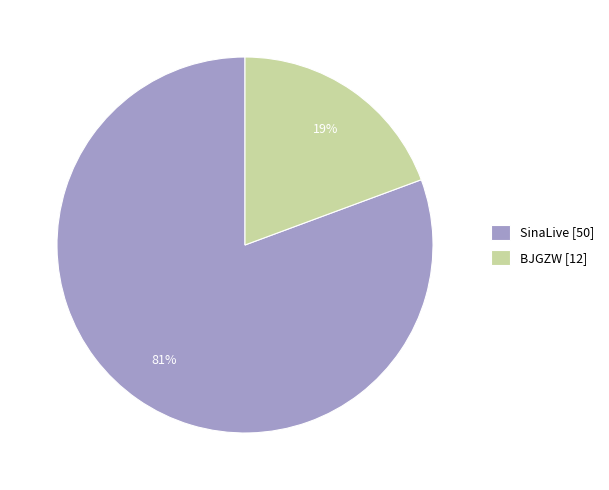

Do BJGZW [12] and SinaLive [50] together represent more than half of the pie?

Yes